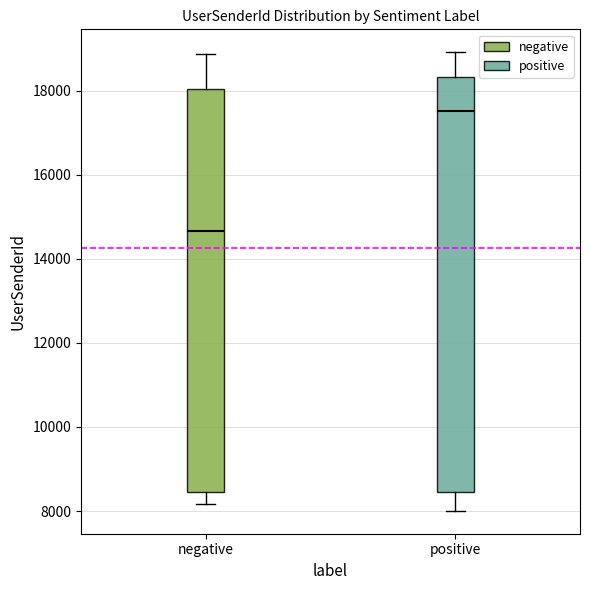

Where does the upper whisker of the box for negative end on the y-axis? The values are not printed on the chart, so give them approximately, as read against the axis.

18800